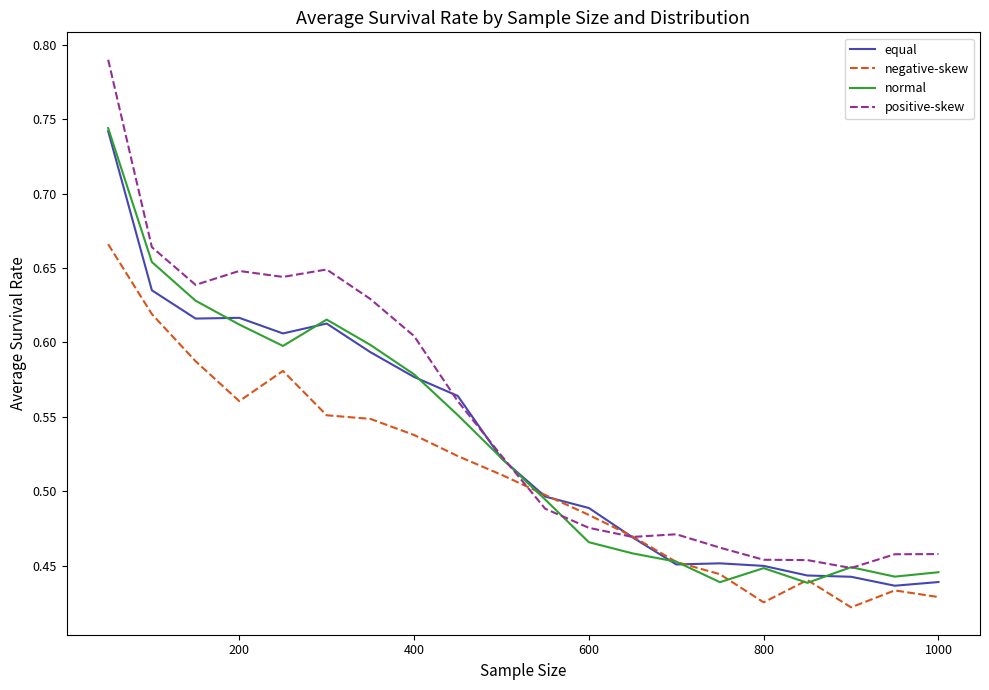

Which series has the widest spread of values?

positive-skew